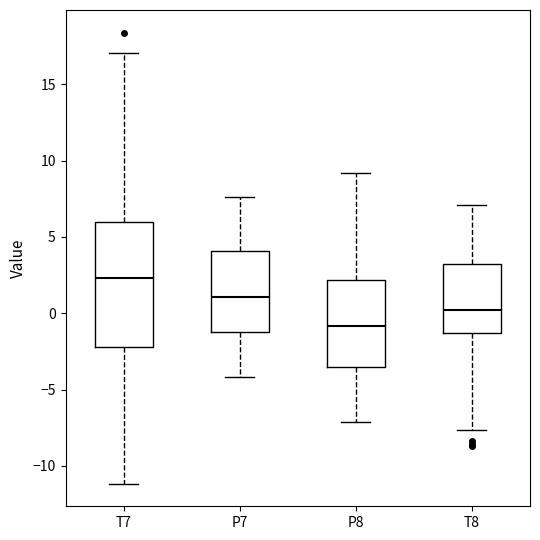

Where is the upper edge of the box for T7 on the y-axis? The values are not printed on the chart, so give them approximately, as read against the axis.

6.0